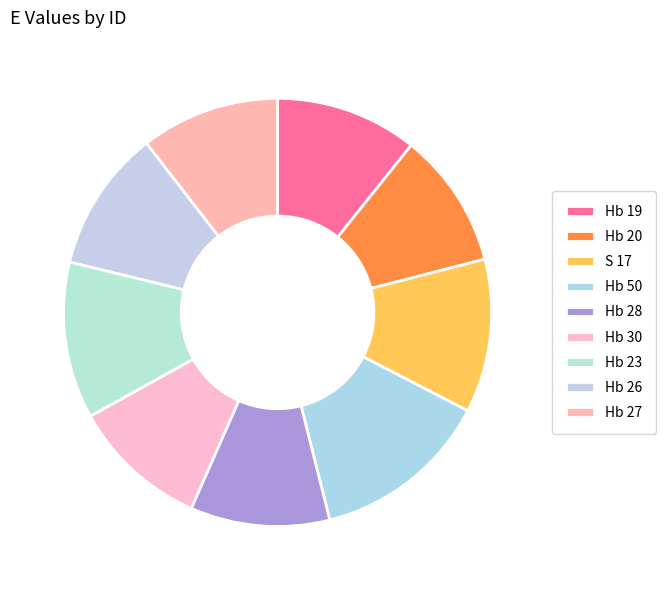

What is the change in value from S 17 to Hb 30?

-1.8